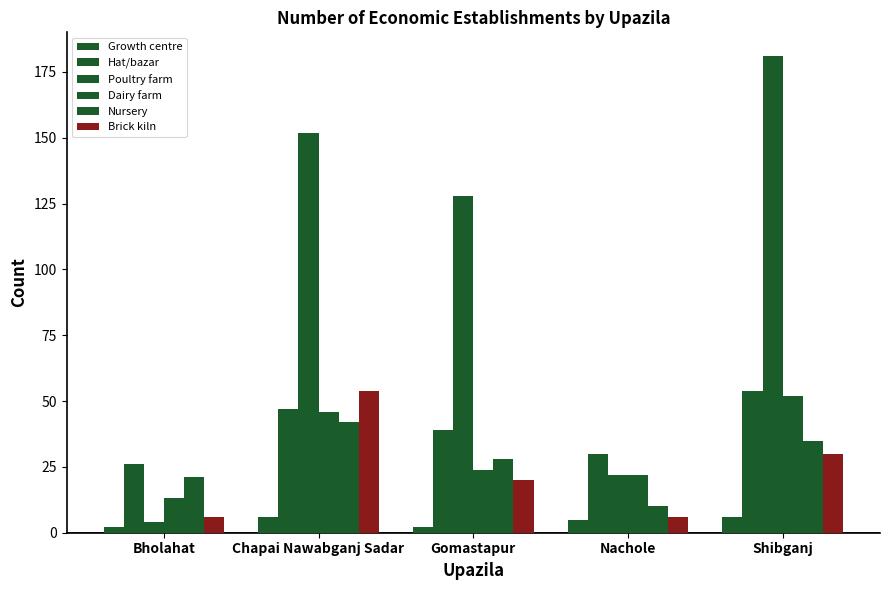

What position from the left is Chapai Nawabganj Sadar?

2